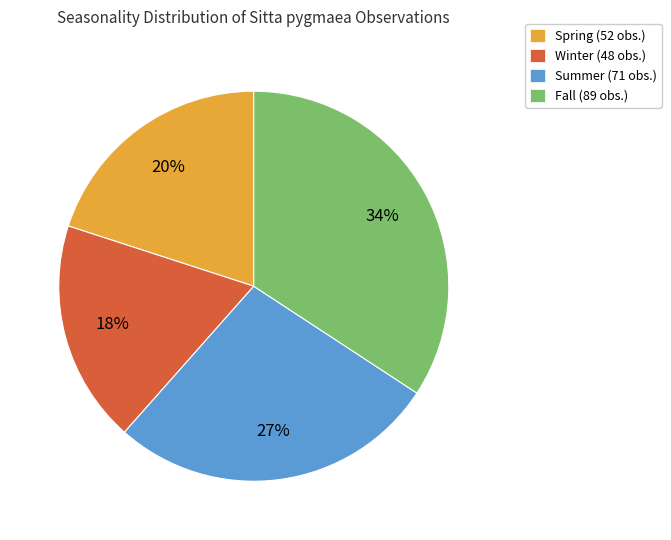

Is there a majority slice in this chart?

No